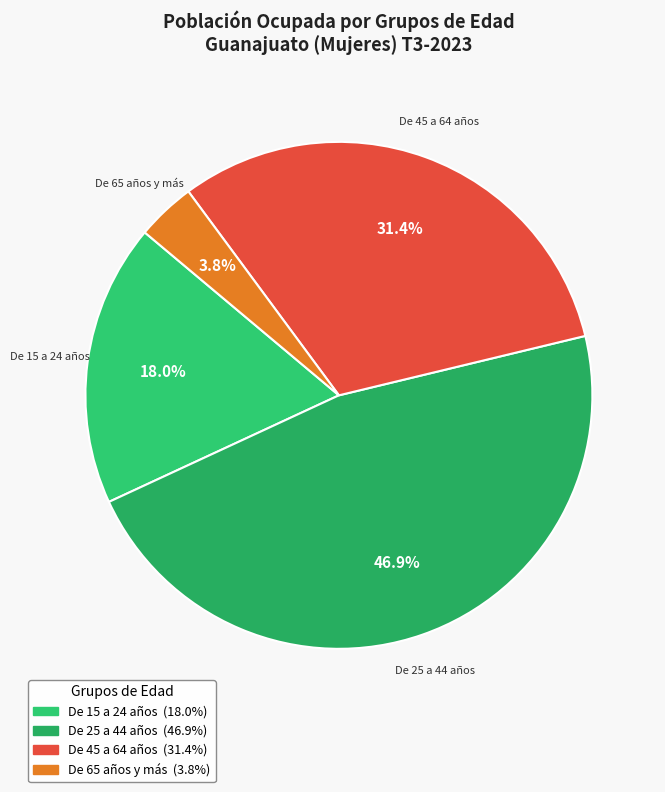

Does De 15 a 24 años represent more than half of the total?

No